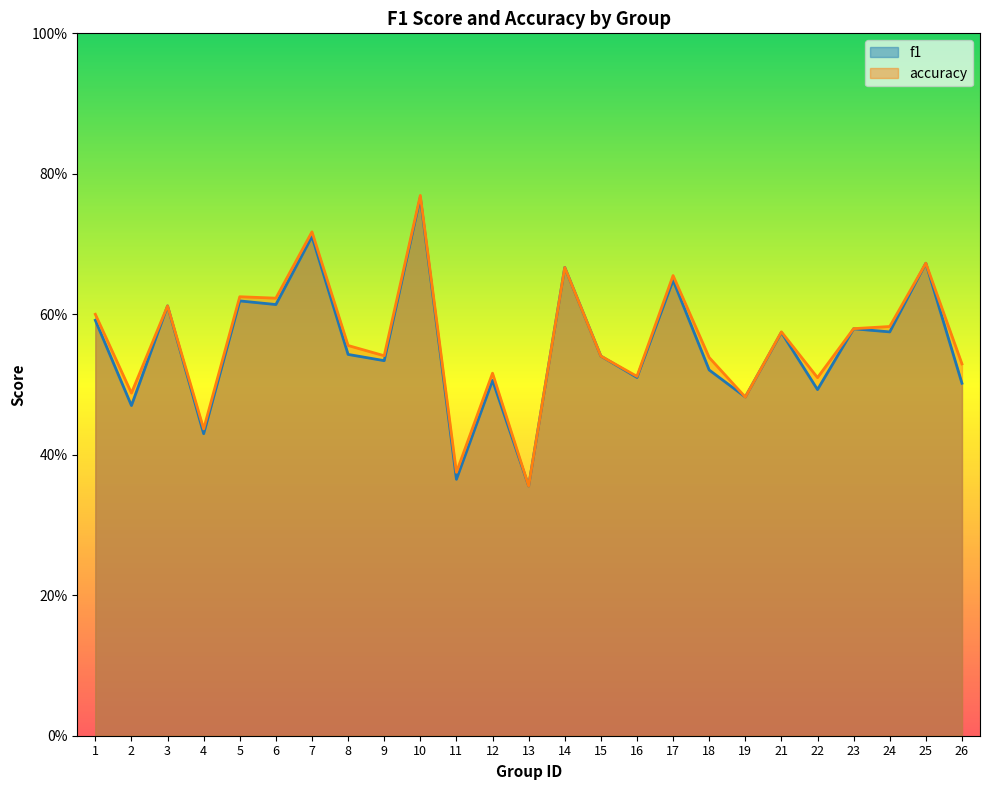

Is it true that accuracy equals 0.2 at 26?

False